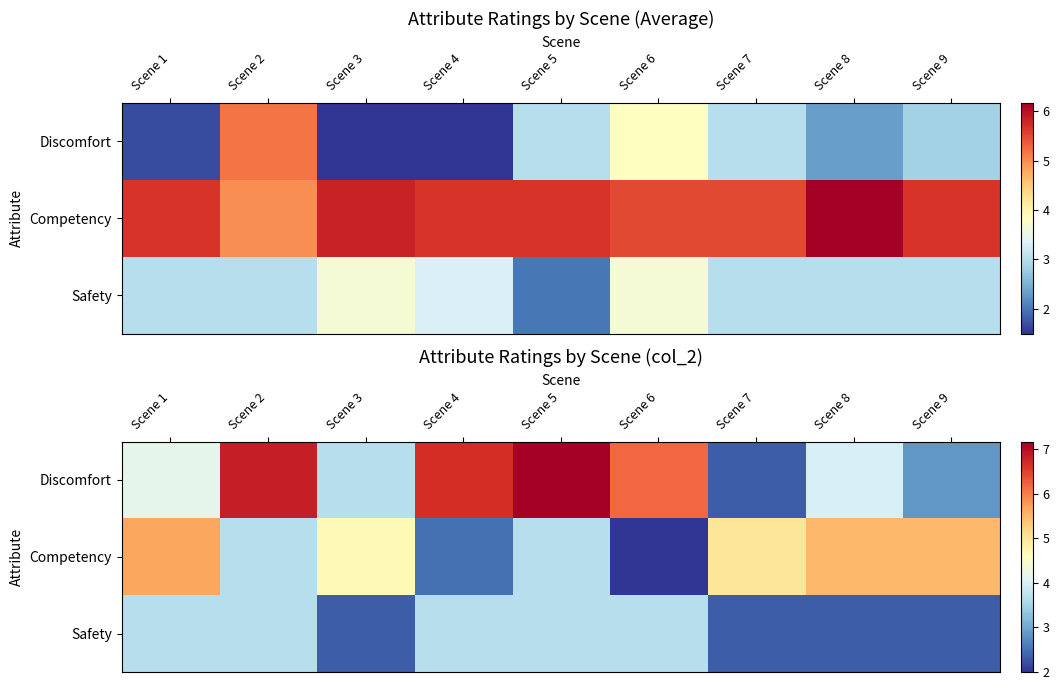

Is it true that Safety equals 6.2 at Scene 1?

False